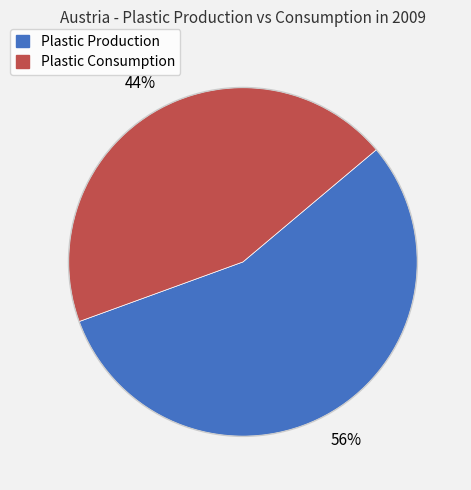

To the nearest percent, what portion does Plastic Consumption represent?

44%